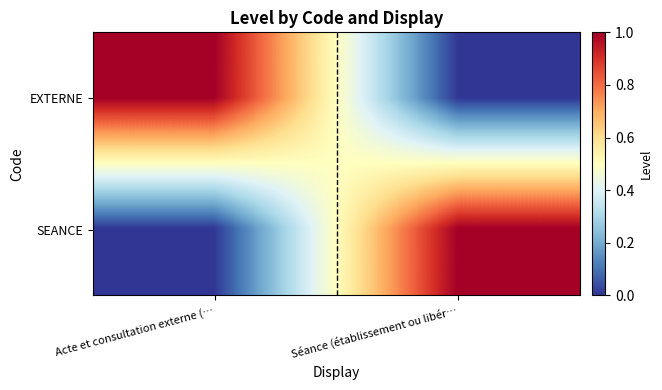

At how many categories does at least one series exceed 0?

2